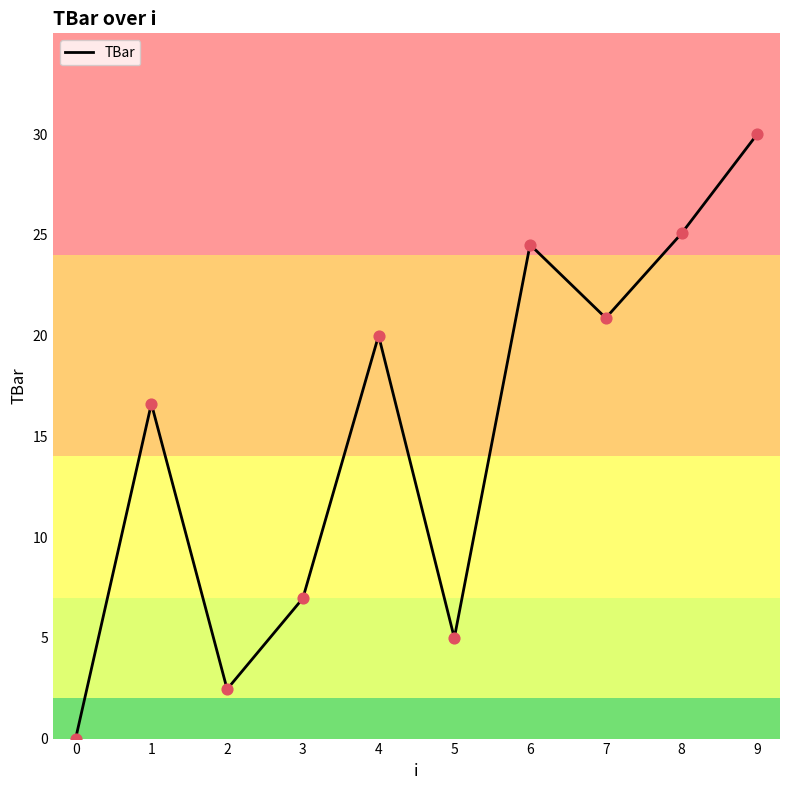

Between 8 and 0, which is larger?

8